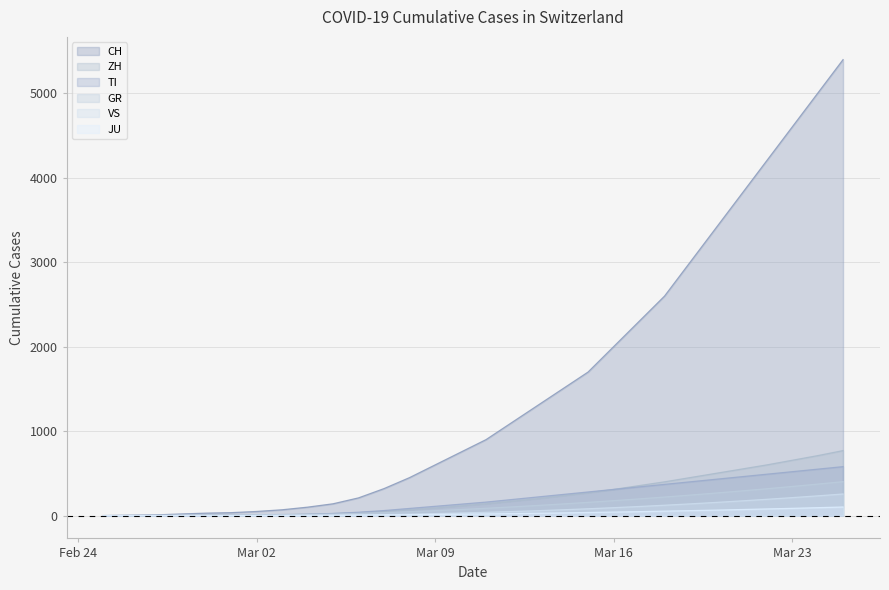

What is the highest value of the GR series?

402